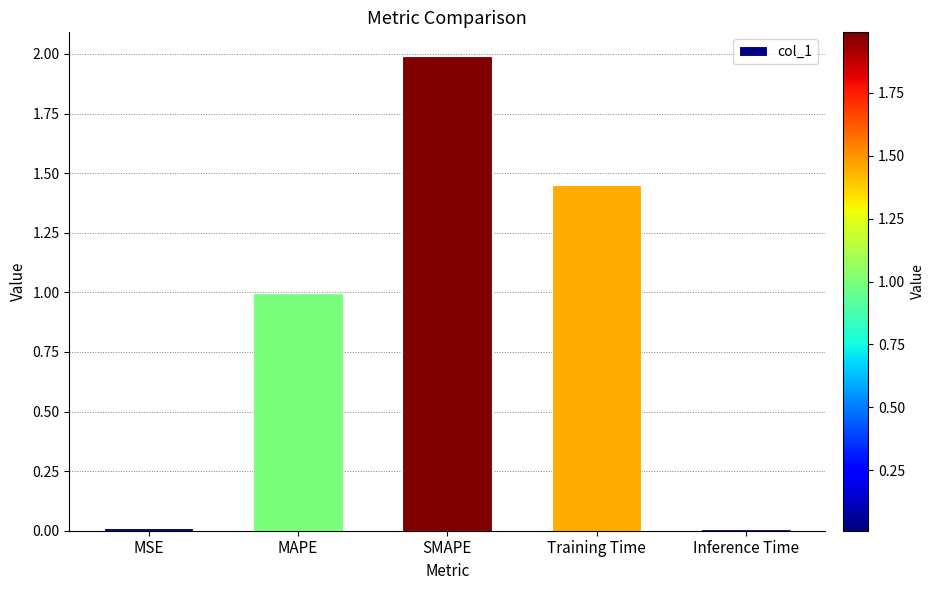

Approximately how many times larger is the value at MAPE compared to SMAPE?

0.5